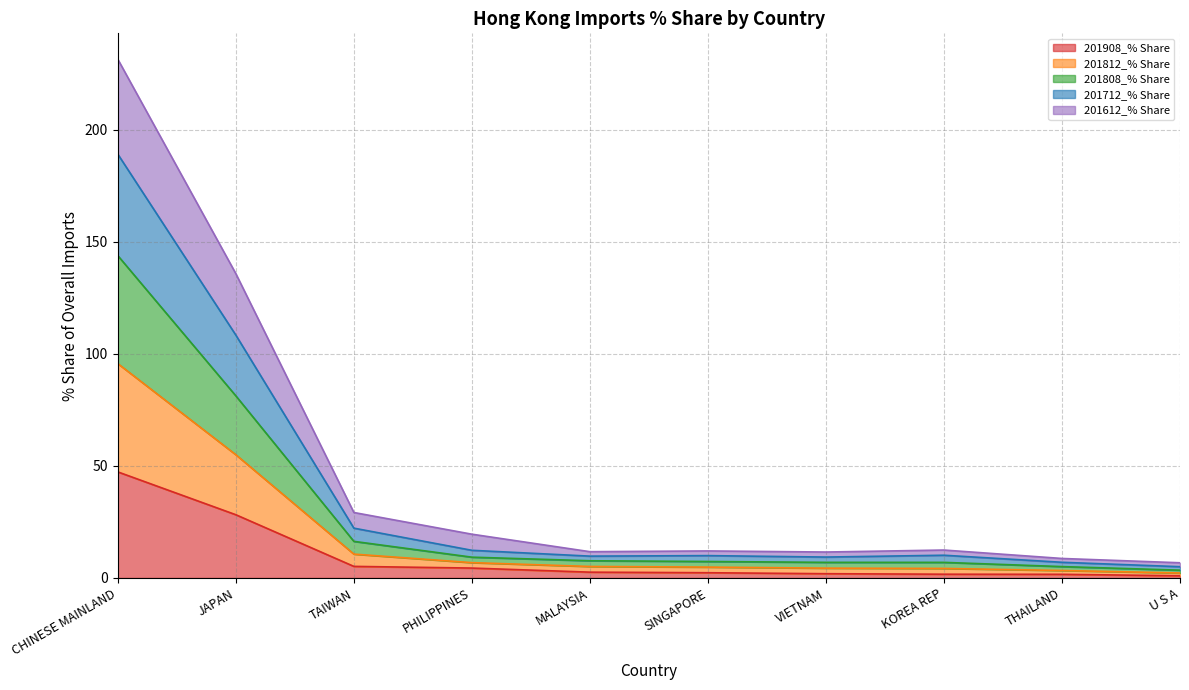

At which category is the sum across all series the highest?

CHINESE MAINLAND